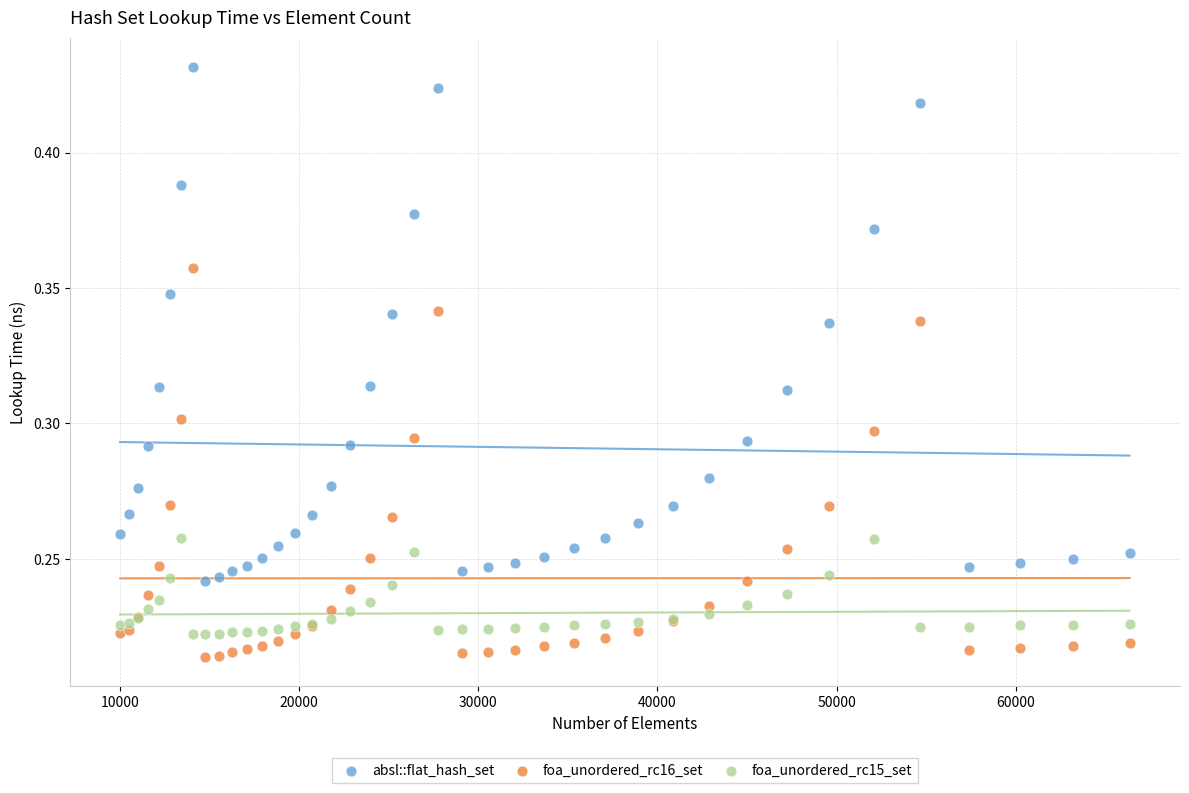

Which series has the widest spread of Y values?

absl::flat_hash_set